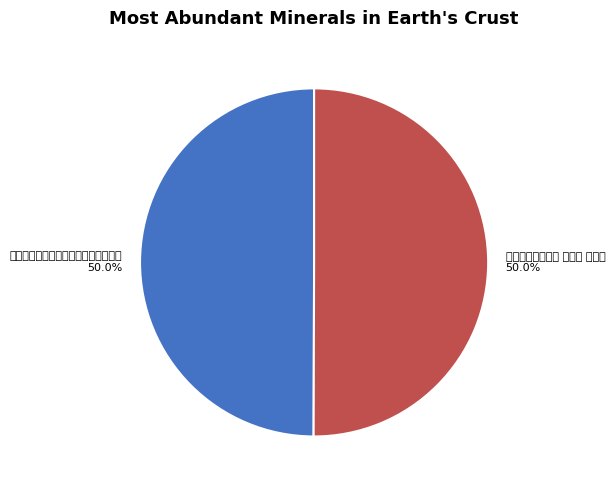

To the nearest percent, what portion does 弇园杂咏四十三首 其十七 青虹梁 represent?

50%